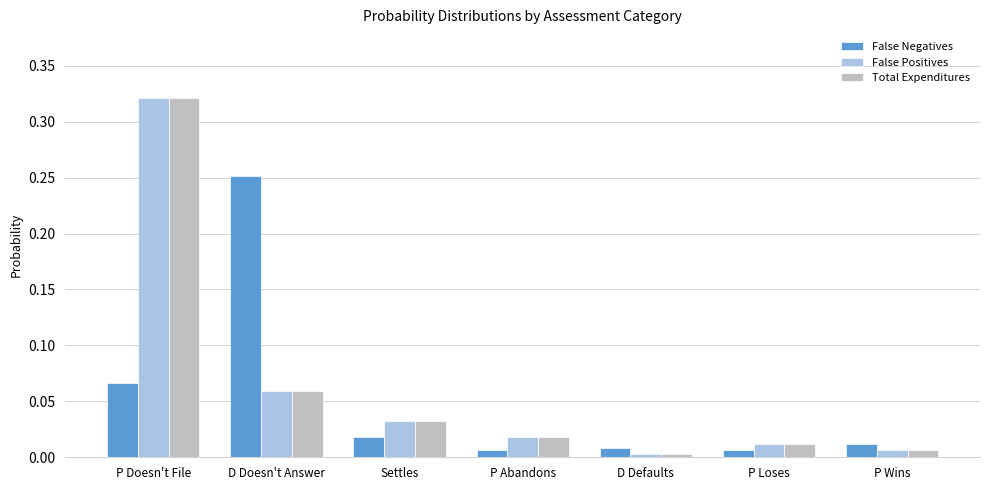

What is the label of the 7th bar from the left?

P Wins